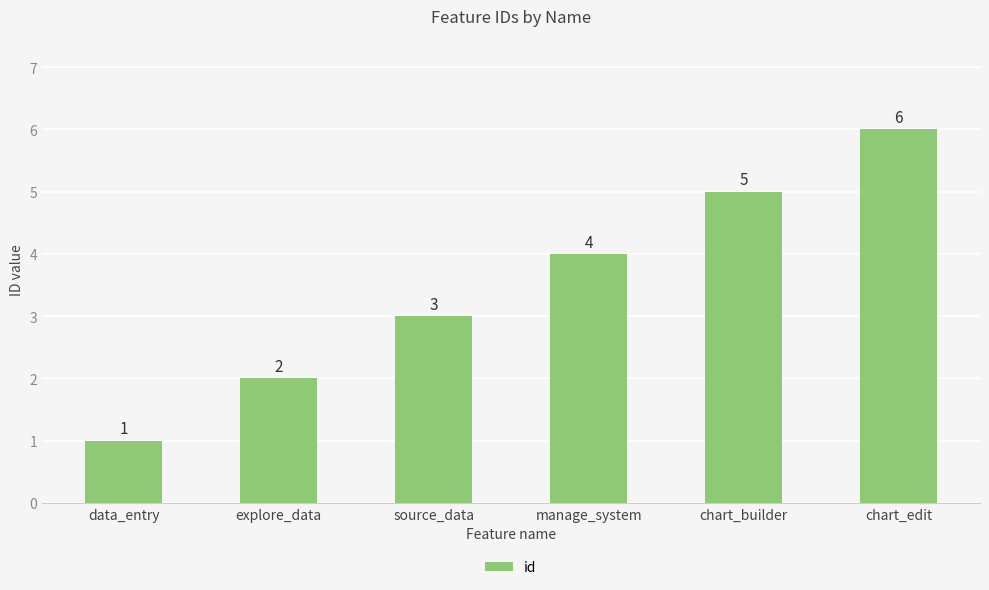

How many series are shown in this chart?

1